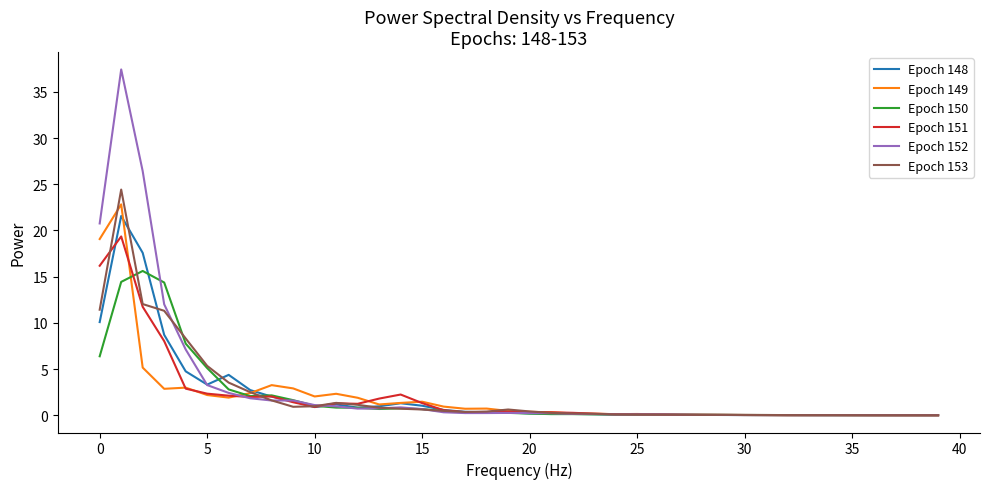

Which series has the largest range (max minus min)?

Epoch 152